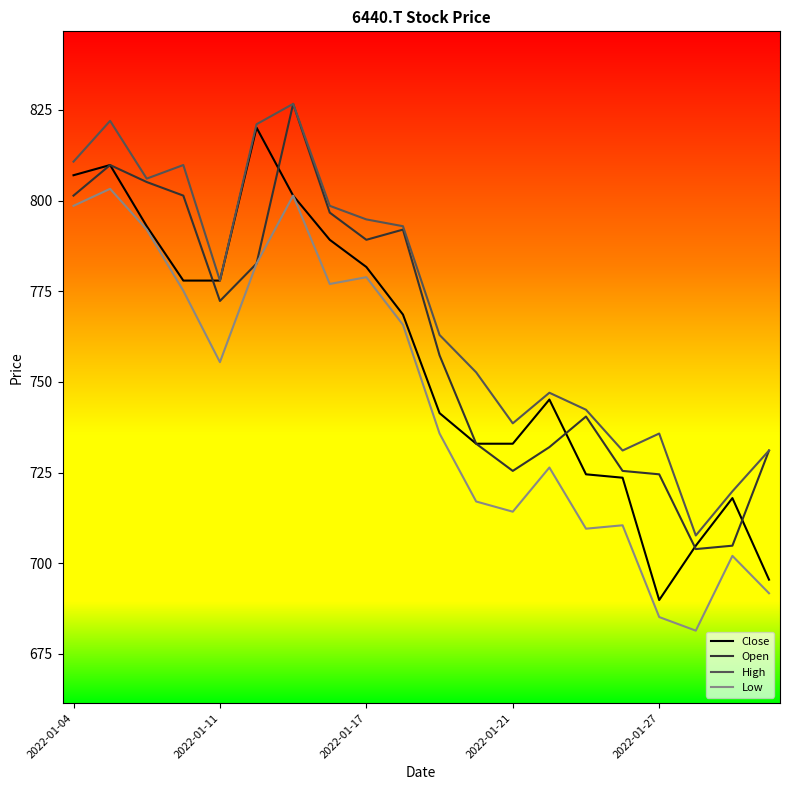

Which series has the largest total across all categories?

High